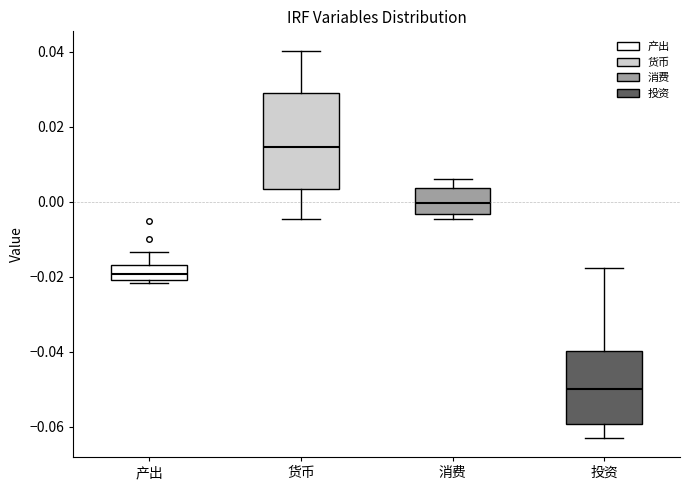

Reading left to right, read every box against the y-axis: the position of its median line, the range the box covers, and the ends of its whiskers. The values are not printed on the chart, so give them approximately, as read against the axis.

产出: median -0.020 (inside the box), box -0.020 to -0.016, whiskers -0.022 to -0.014
货币: median 0.014, box 0.004 to 0.028, whiskers -0.004 to 0.040
消费: median 0.000, box -0.004 to 0.004, whiskers -0.004 (just below the box's lower edge) to 0.006
投资: median -0.050, box -0.060 to -0.040, whiskers -0.062 to -0.018